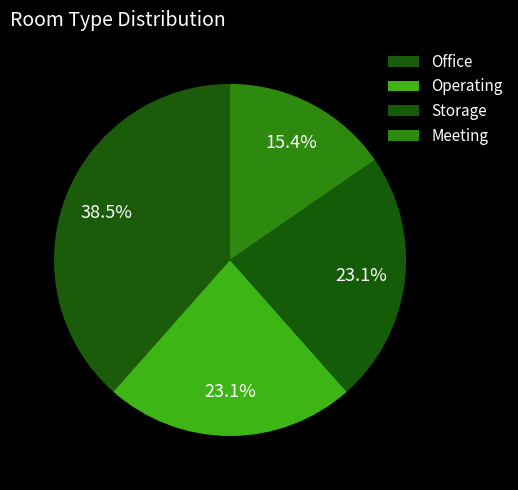

The Meeting slice represents 15% of the pie. True or false?

True